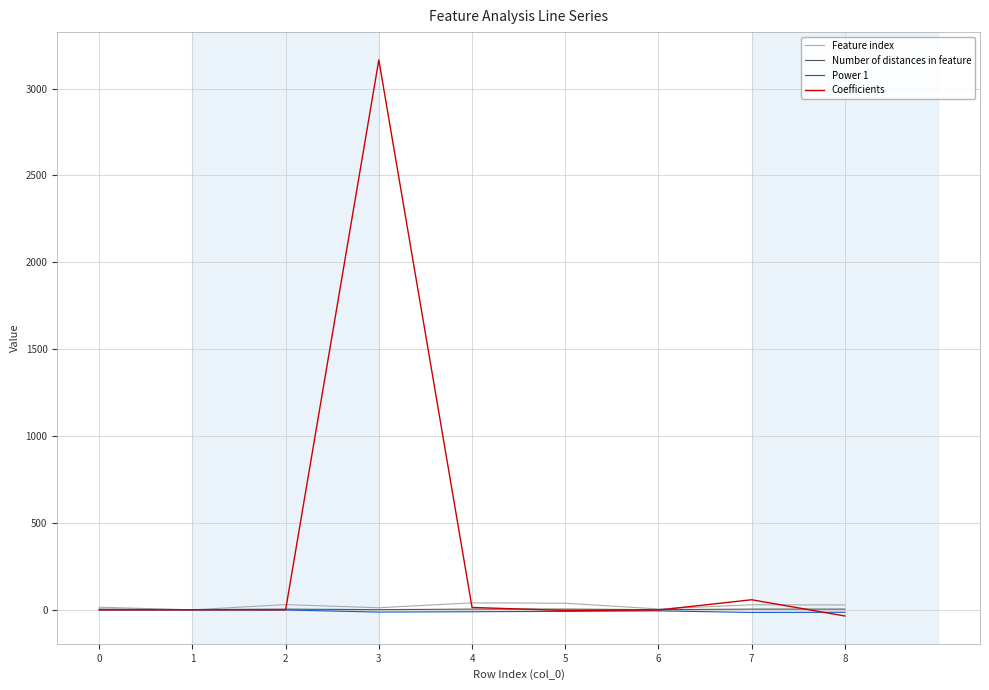

Which series has the largest total across all categories?

Coefficients